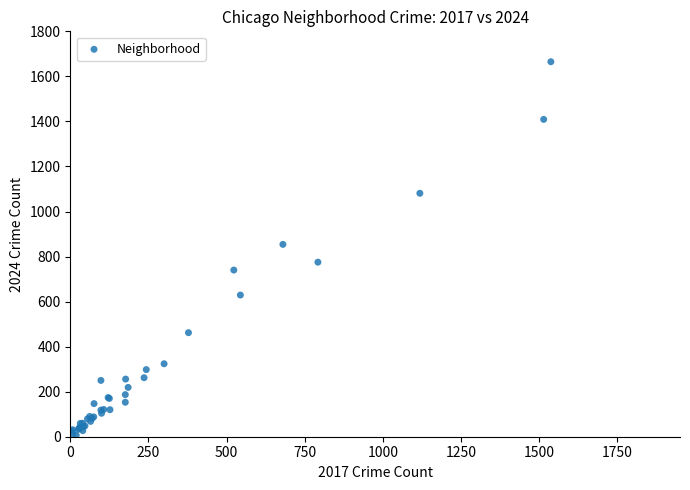

What Y value in the scatter plot is closest to 836?

854